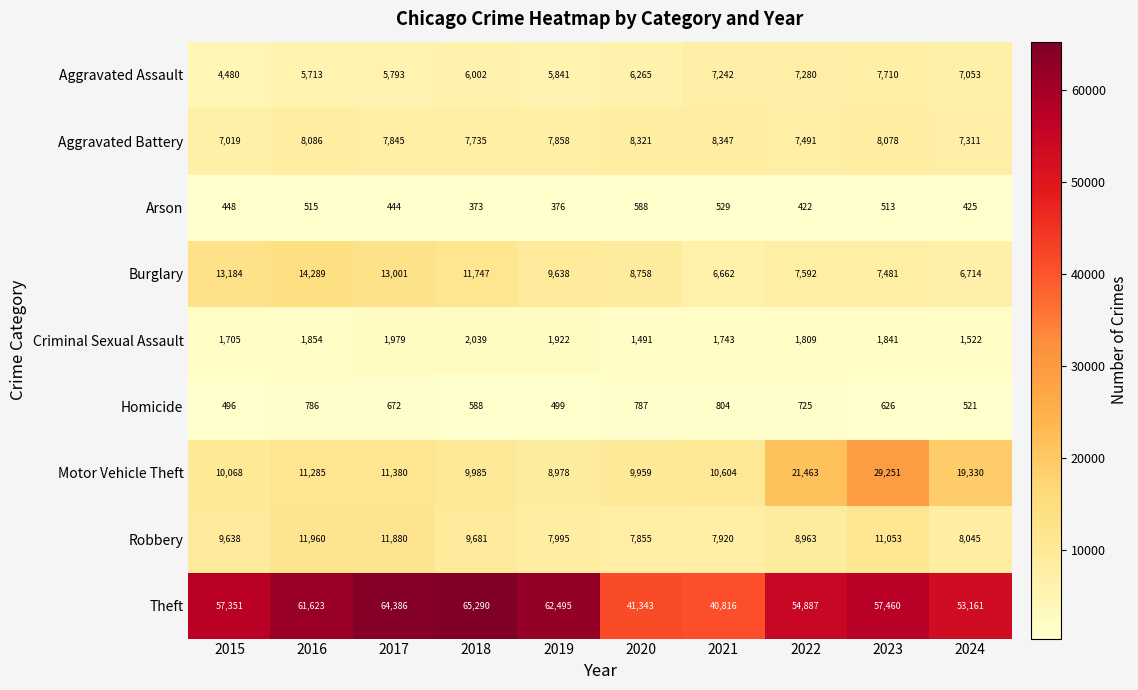

At which category is the sum across all series the highest?

2023